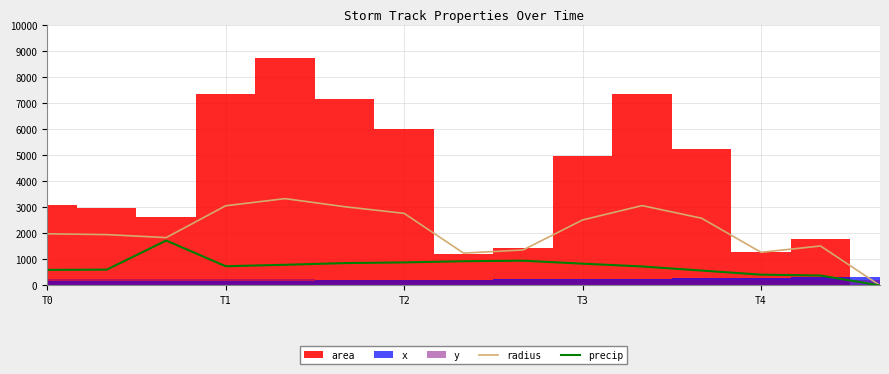

What position from the left is 7?

8